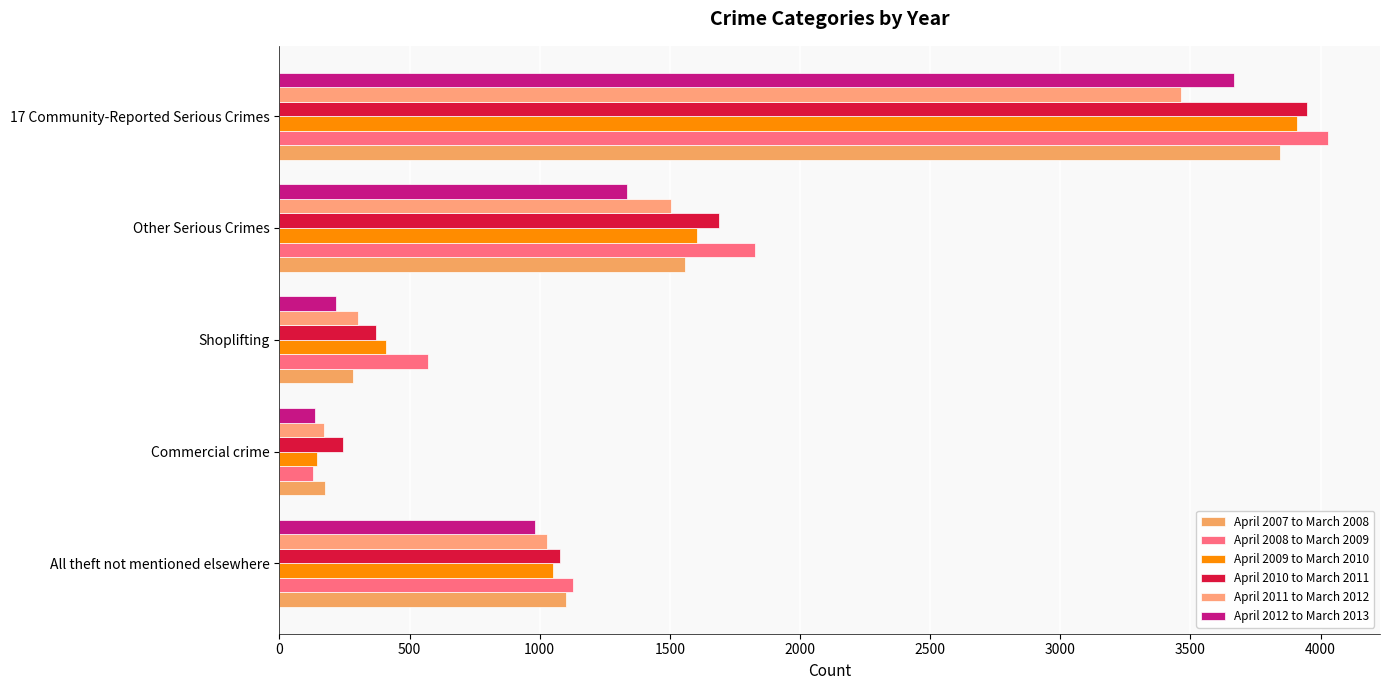

At which label is April 2007 to March 2008 closest to 2009?

Other Serious Crimes